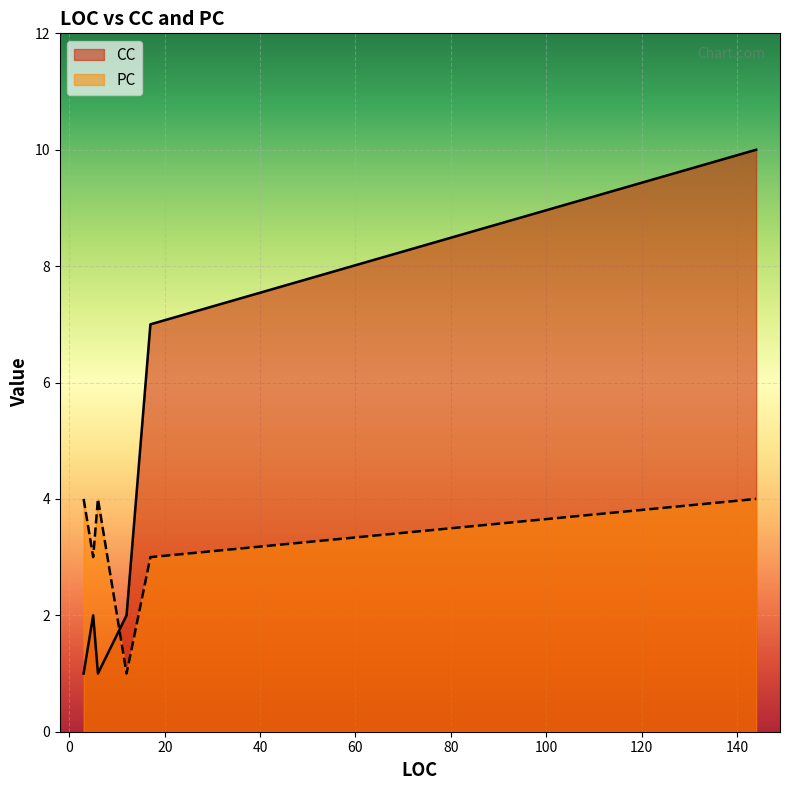

How many lines are shown in the chart?

2